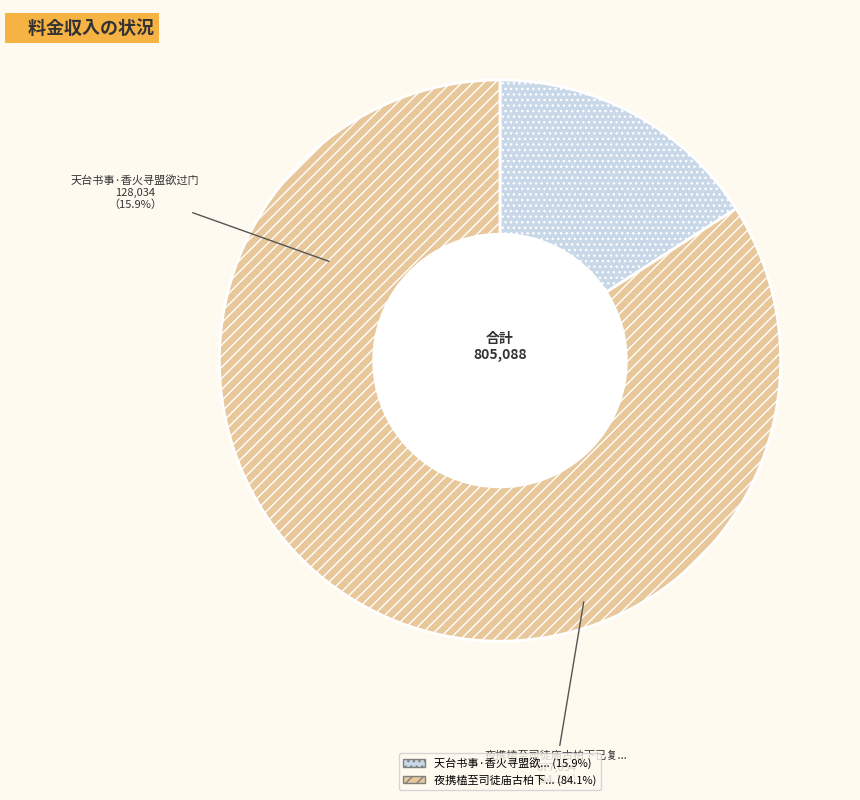

True or false: 天台书事·香火寻盟欲过门 accounts for 16% of the total.

True